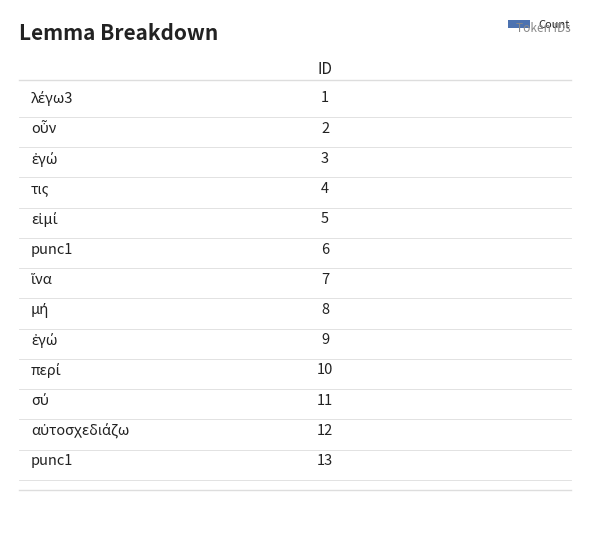

Approximately how many times larger is the value at μή compared to λέγω3?

8.0